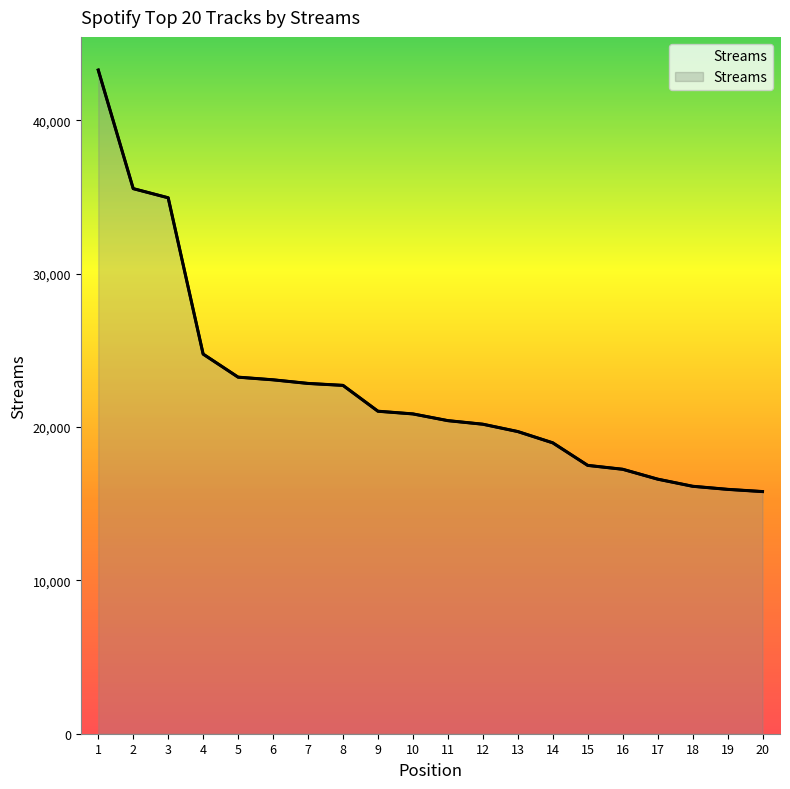

The chart shows a value of 31517 at 11. True or false?

False